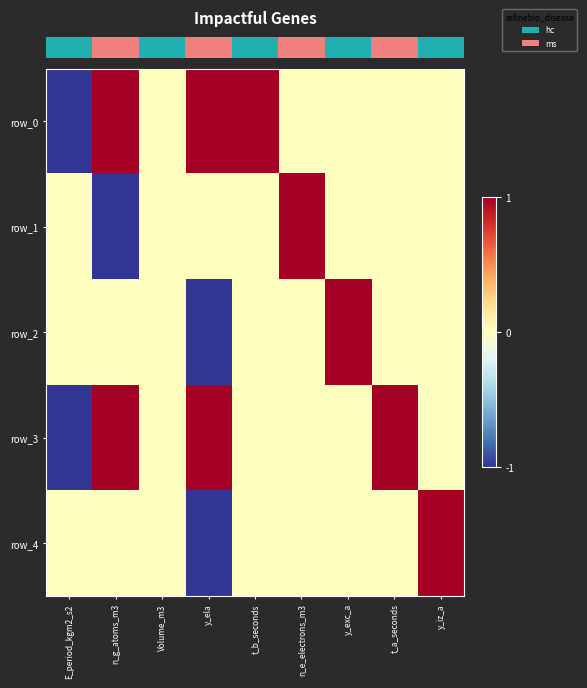

What is the lowest value of the row_1 series?

-1